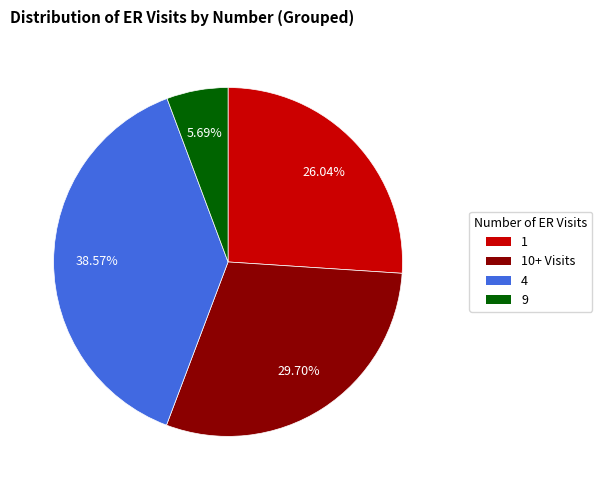

Is there a majority slice in this chart?

No